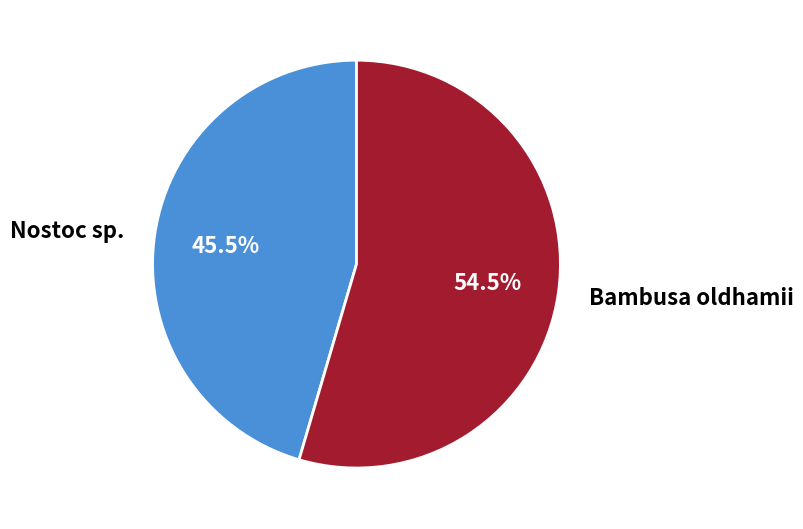

How many segments does this pie chart have?

2